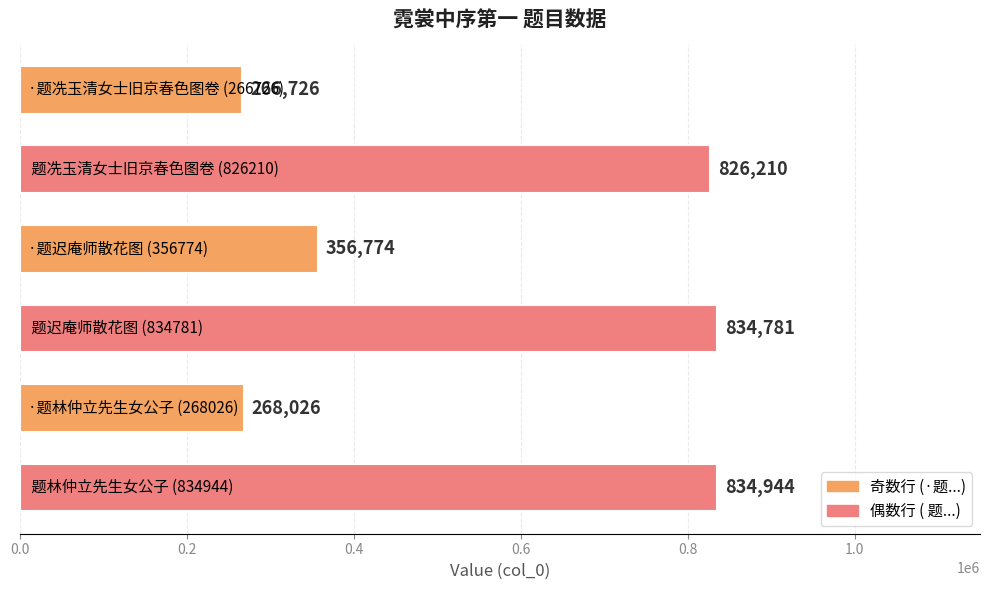

Reading top to bottom, extract all data points from this chart.

266726	826210	356774	834781	268026	834944